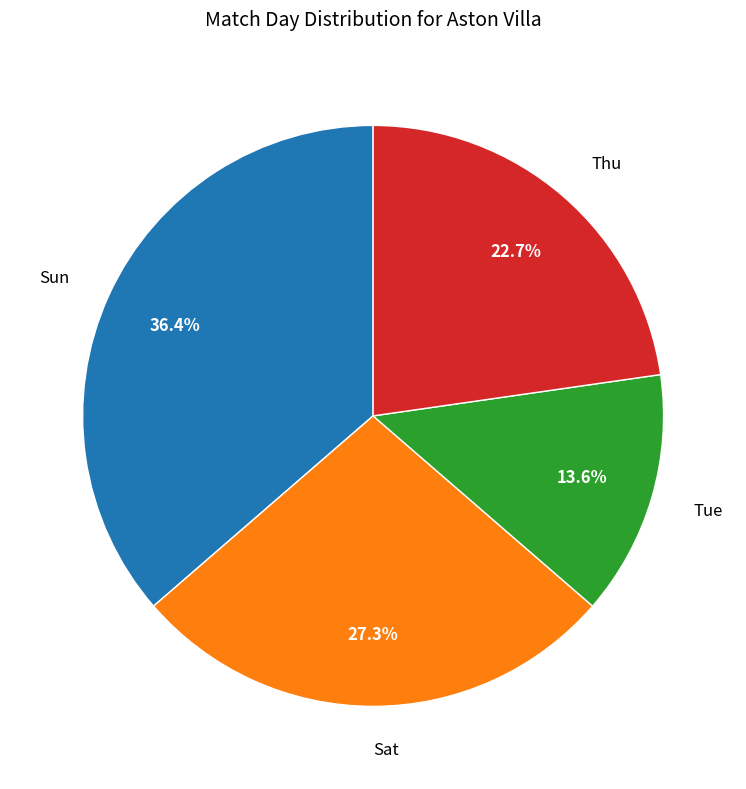

What percentage is NOT represented by Tue?

86.4%